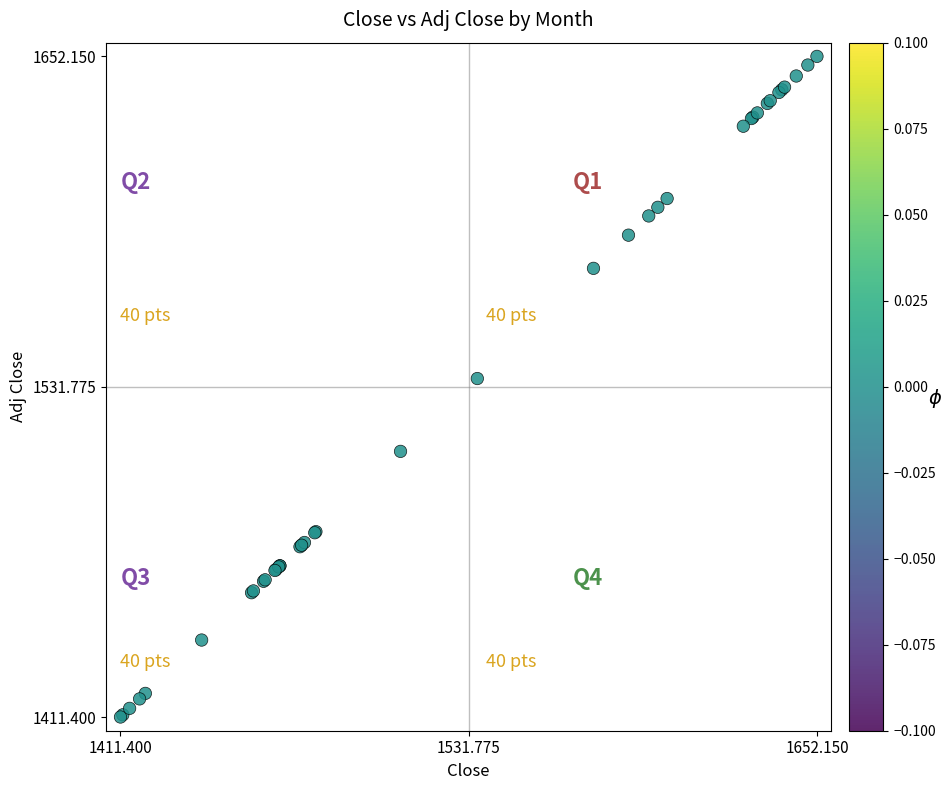

What Y value in the scatter plot is closest to 1531?

1534.8